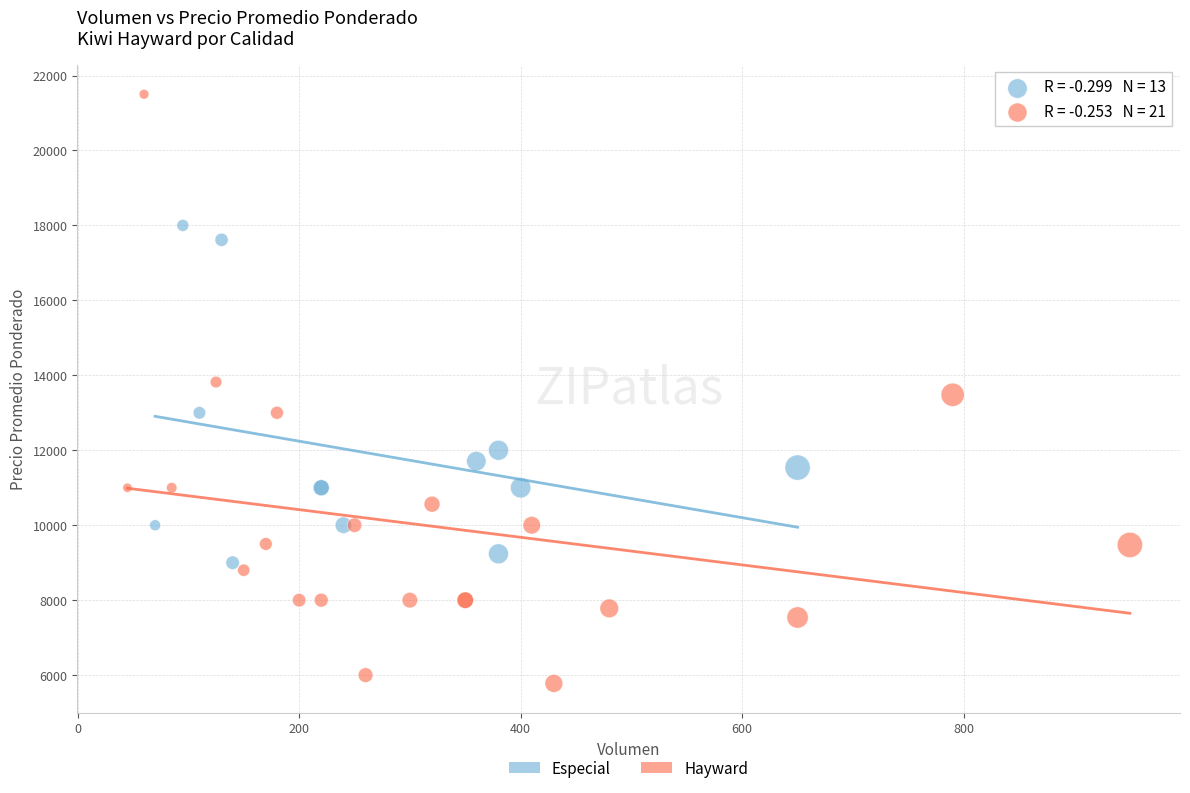

Which series has the largest Y range (max minus min)?

Hayward